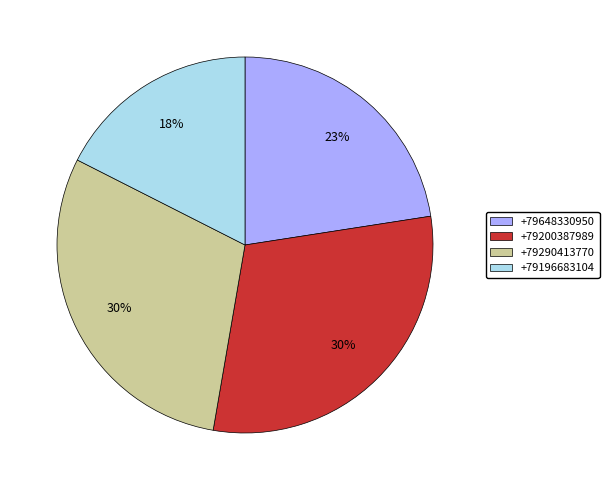

Does +79290413770 represent more than half of the total?

No